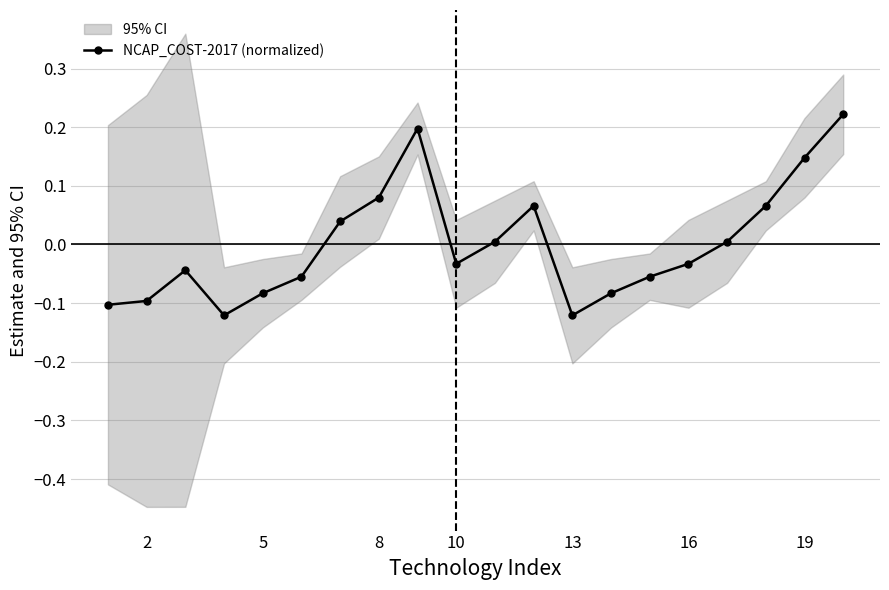

True or false: NCAP_COST-2017 (normalized) has a value of -0.1 at 16.

False